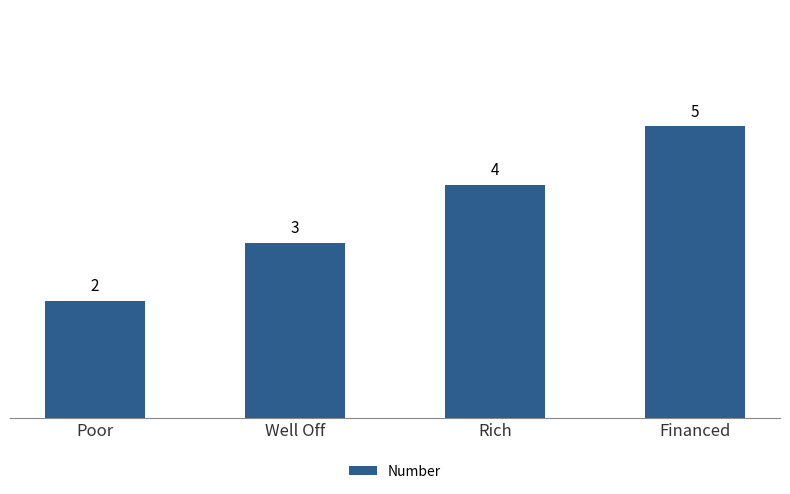

Is it true that the value at Well Off is 1?

False